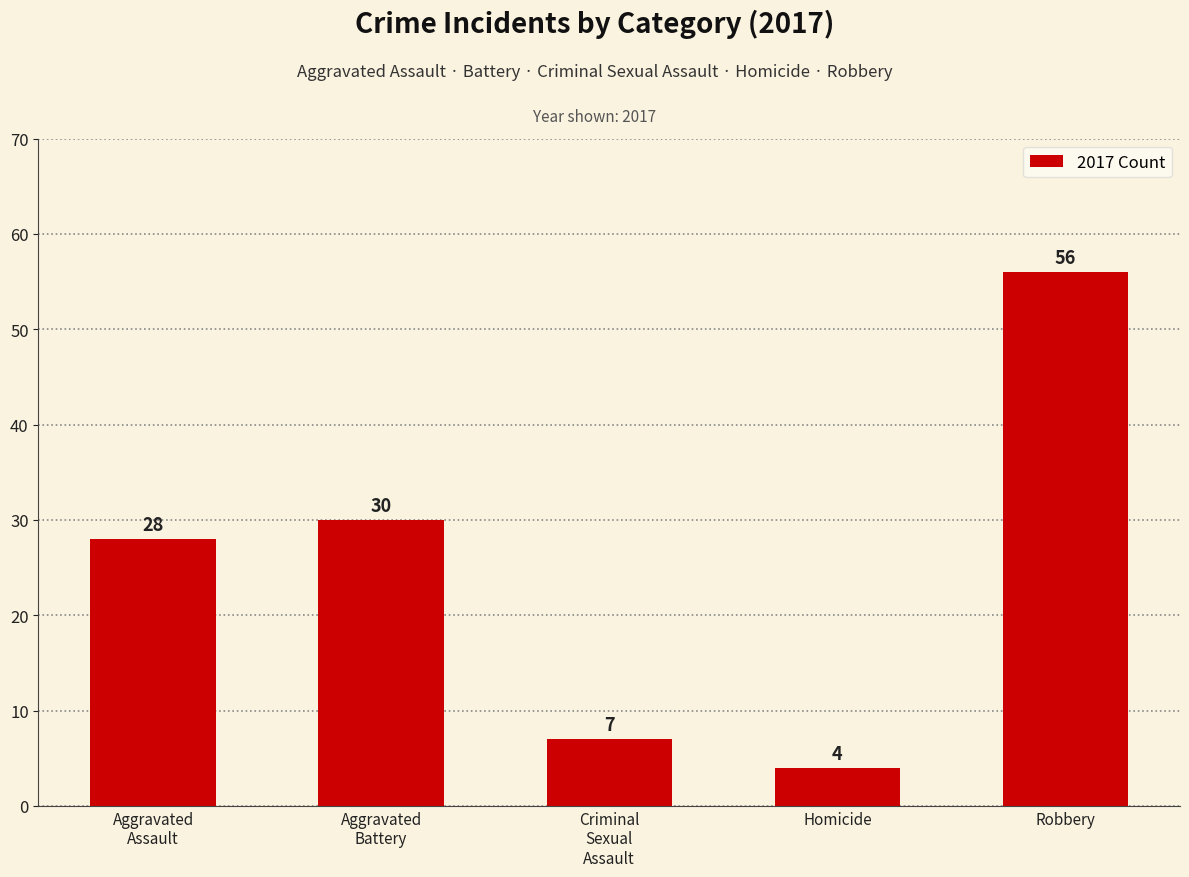

Reading left to right, list all the values displayed in this chart.

28	30	7	4	56